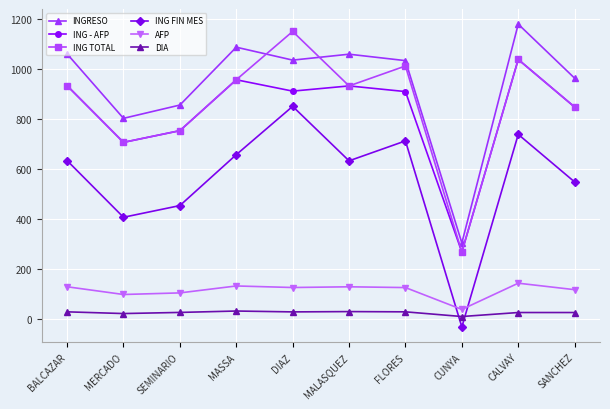

Is it true that ING FIN MES equals 737.4 at CALVAY?

True